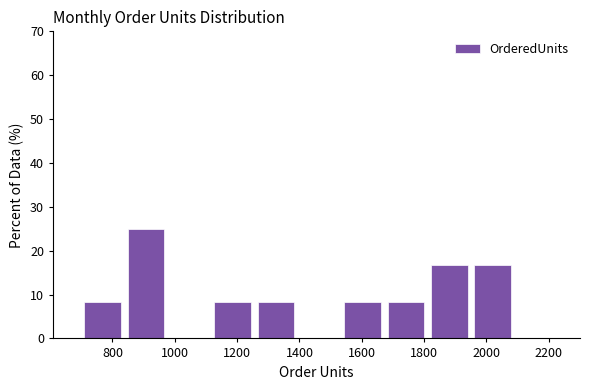

Reading left to right, list every bar in this chart as the range it spans on the x-axis followed by its height. Neither the bar edges nor the heights are printed on the chart, so give them approximately, as read against the axes.

720 to 840: 8
840 to 980: 25
980 to 1120: 0
1120 to 1260: 8
1260 to 1400: 8
1400 to 1540: 0
1540 to 1680: 8
1680 to 1820: 8
1820 to 1960: 17
1960 to 2100: 17